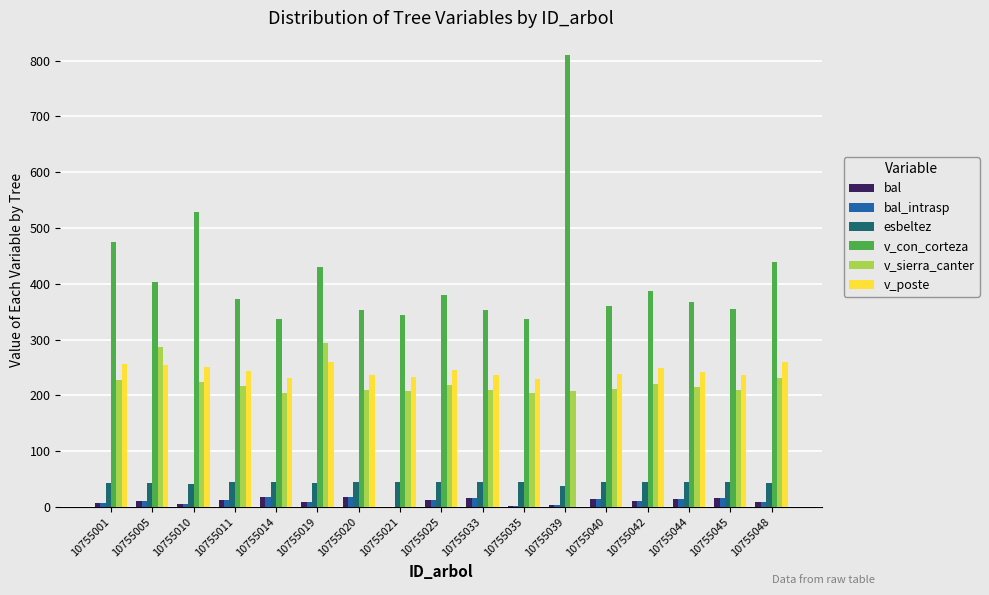

At which category does the chart reach its peak across all series?

10755039